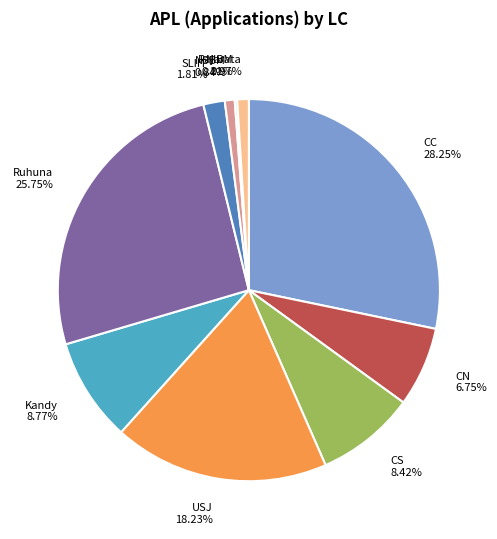

Approximately how many times larger is the value at Ruhuna compared to SLIIT?

14.2